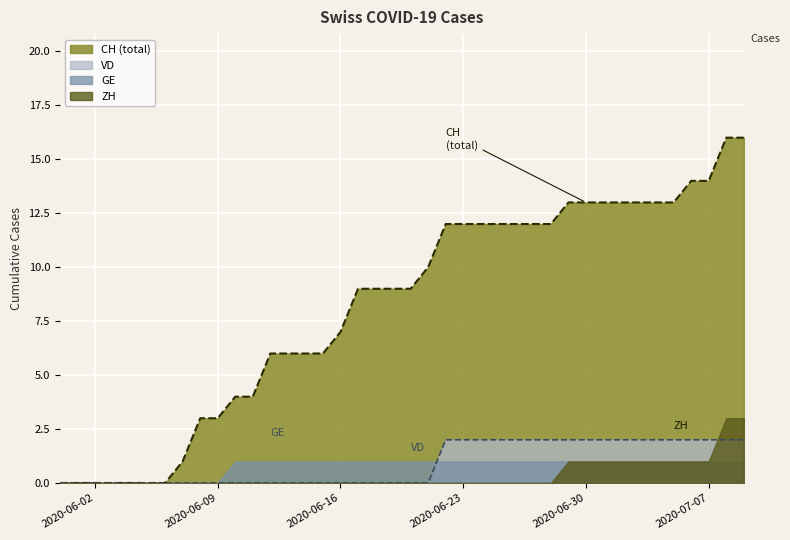

Is it true that CH equals 1 at 2020-06-15?

False